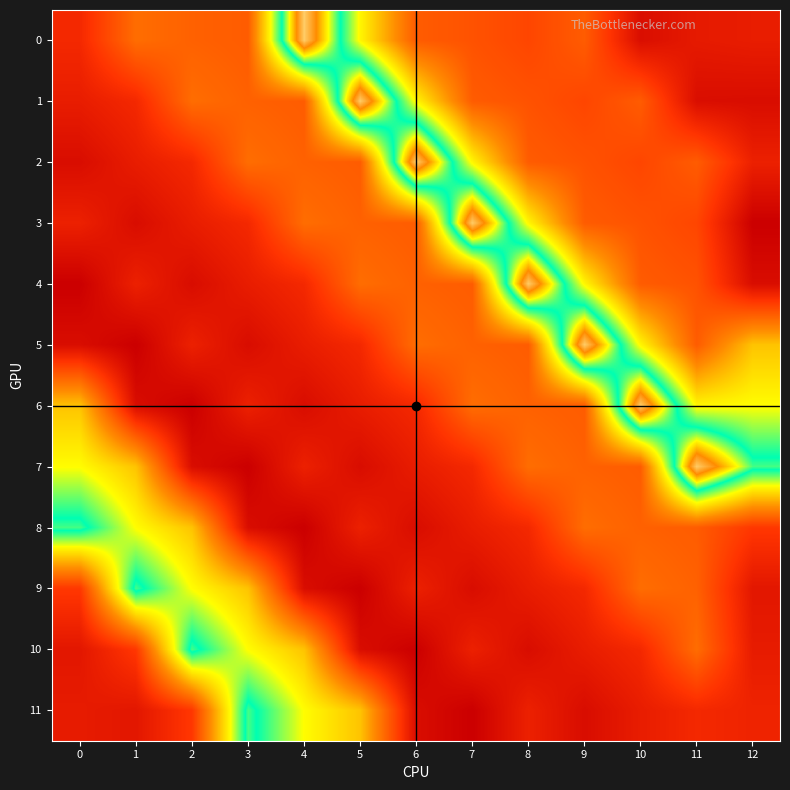

Which series has the widest spread of values?

3